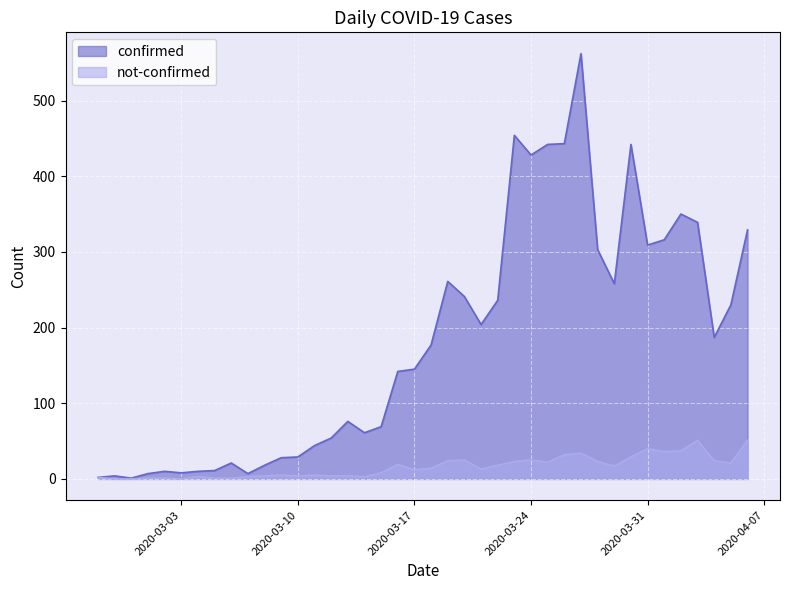

What is the maximum value shown in the chart?

562